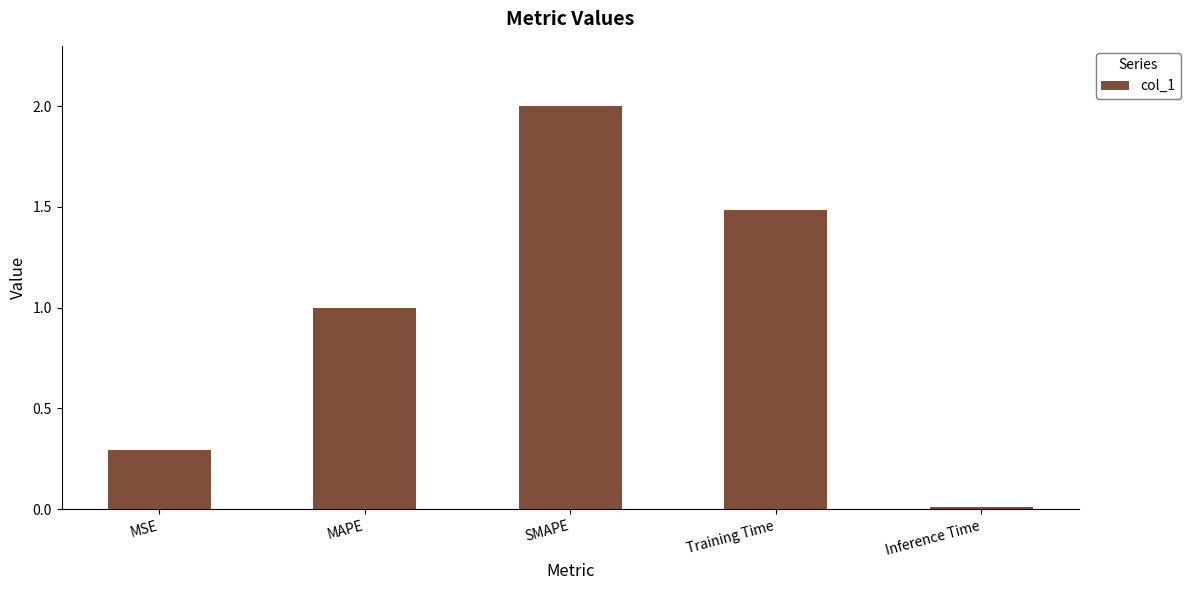

The chart shows a value of 0.4 at MAPE. True or false?

False